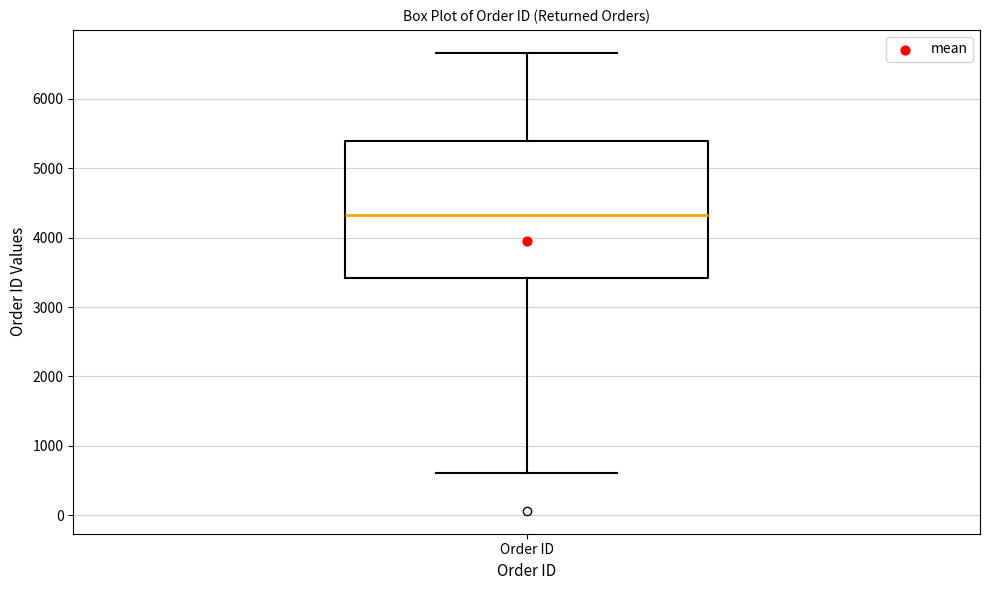

Where is the lower edge of the box for Order ID on the y-axis? The values are not printed on the chart, so give them approximately, as read against the axis.

3400